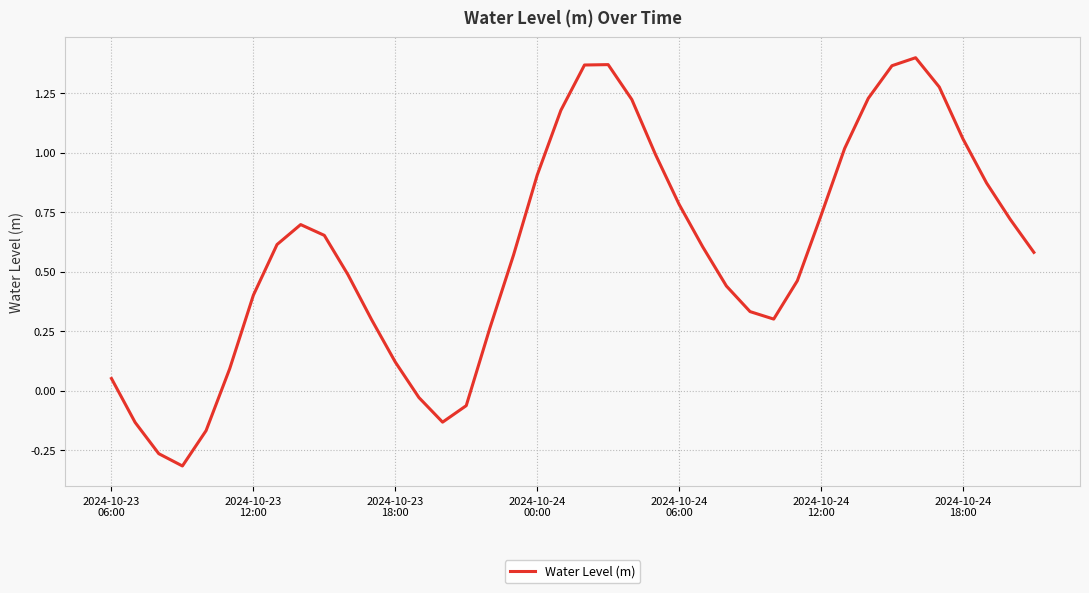

What is the difference between the second highest and second lowest values?

1.6